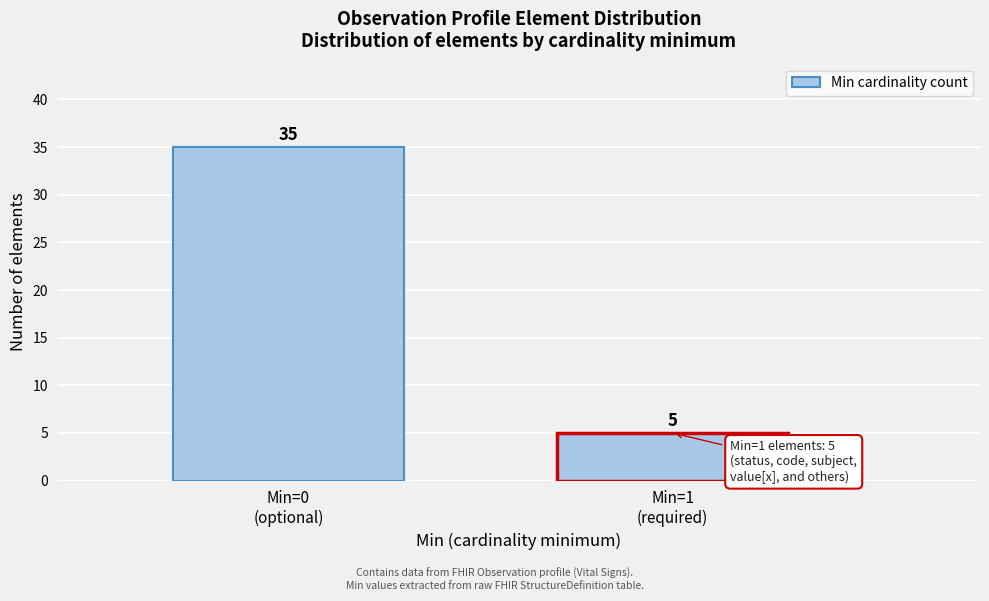

Reading left to right, transcribe all the data shown in this chart.

35	5